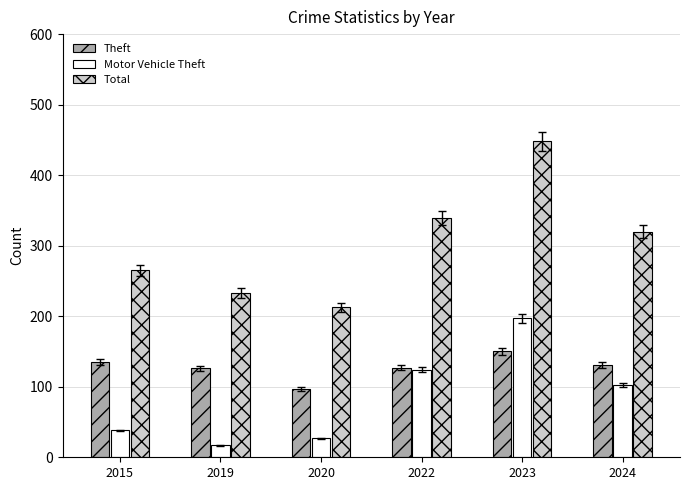

What is the total value across all series at 2020?

337